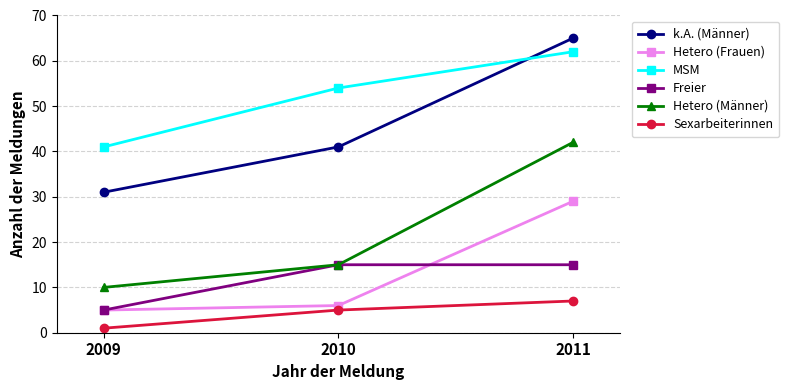

What is the value of the MSM point at the 3rd from the left?

62